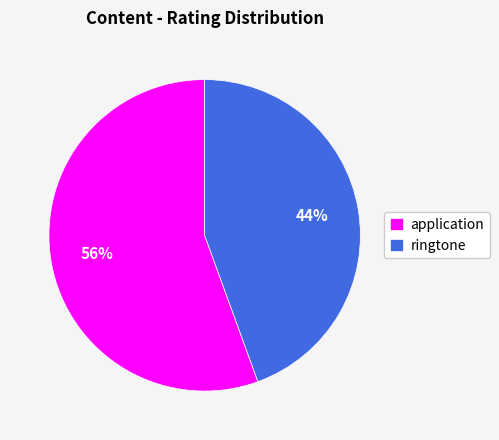

How many slices are in this pie chart?

2